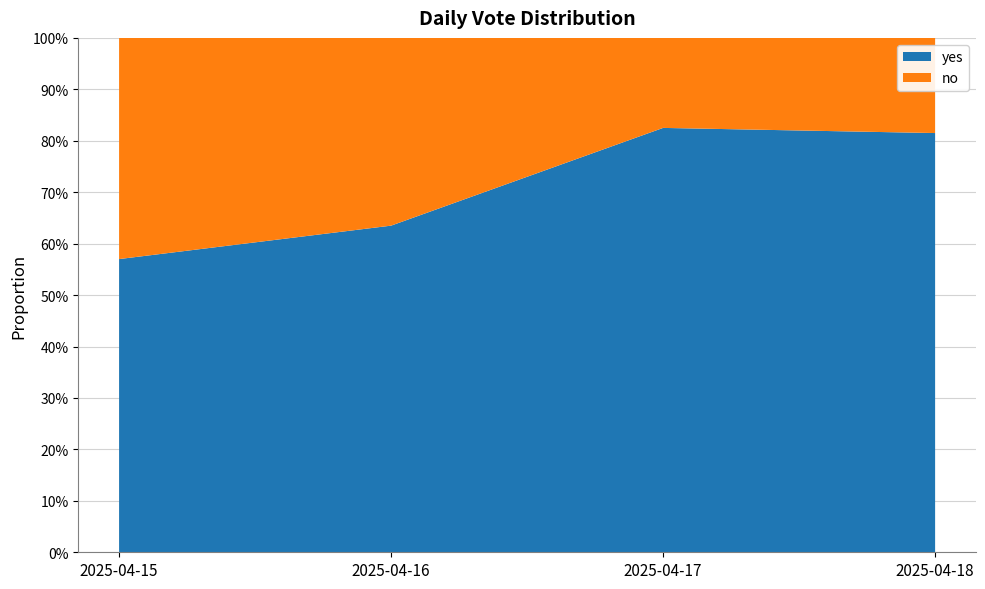

Reading left to right, extract all data points from this chart.

yes: 0.6	0.6	0.8	0.8
no: 0.4	0.4	0.2	0.2